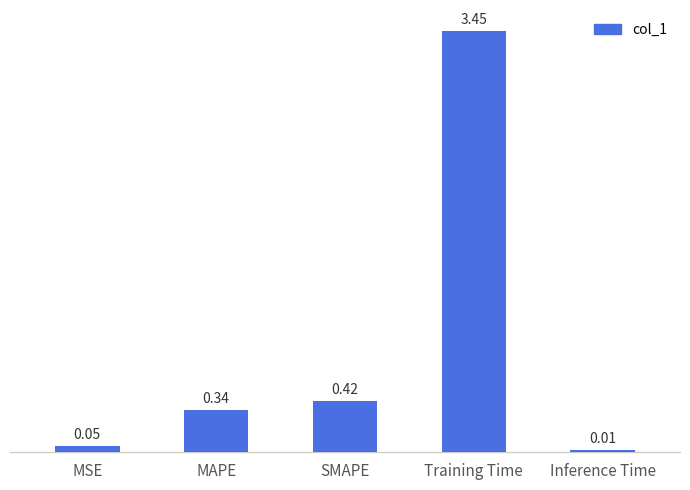

What is the average value?

0.9